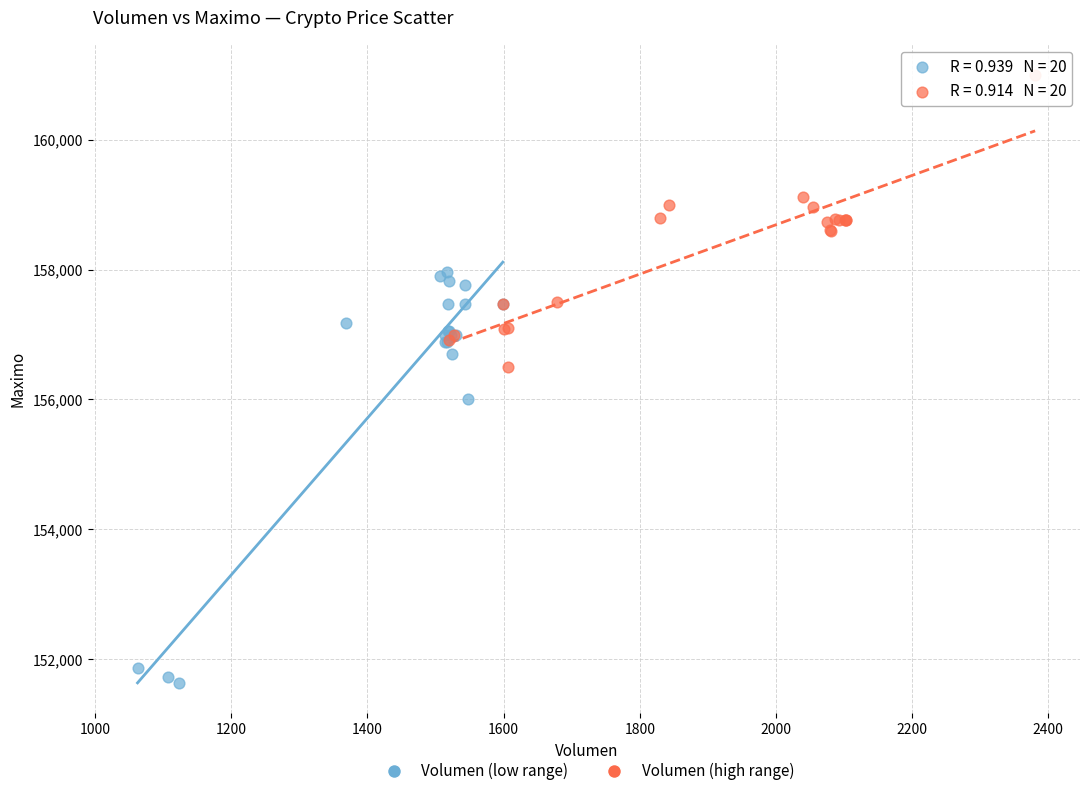

What are all the series names shown in the legend?

Volumen (low range), Volumen (high range)